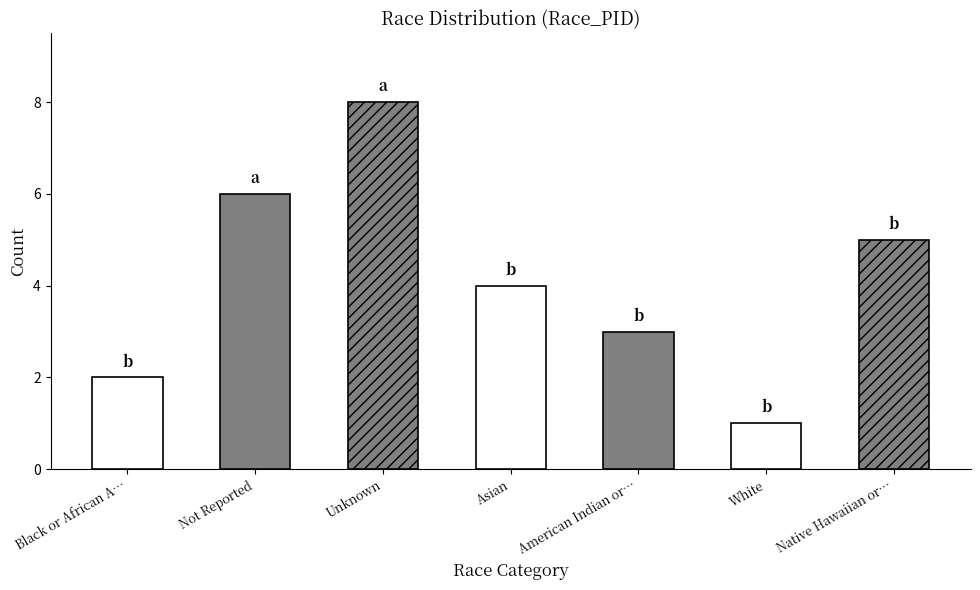

Rank the categories by value from highest to lowest.

Unknown, Not Reported, Native Hawaiian or Other Pacific Islander, Asian, American Indian or Alaska Native, Black or African American, White